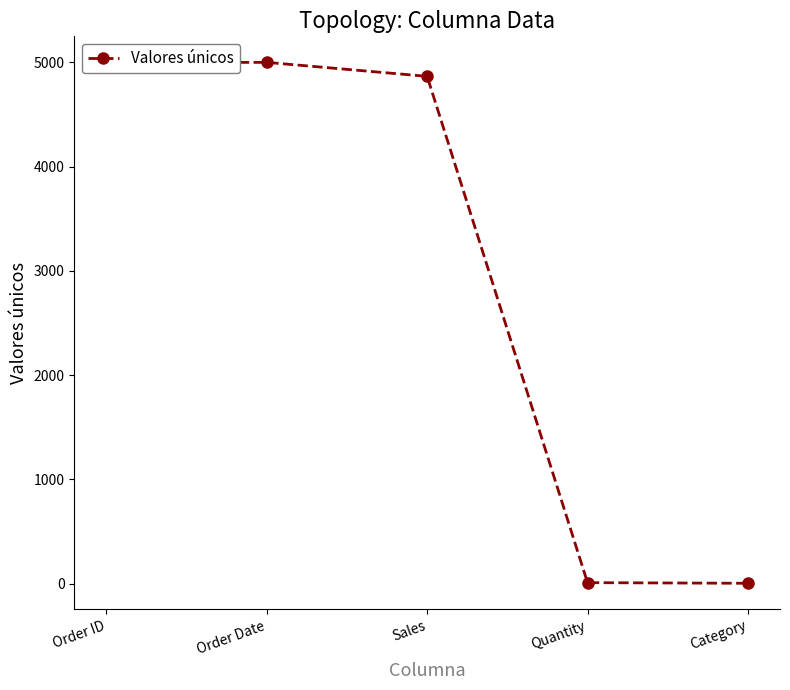

List the labels in order of value, largest first.

Order ID, Order Date, Sales, Quantity, Category